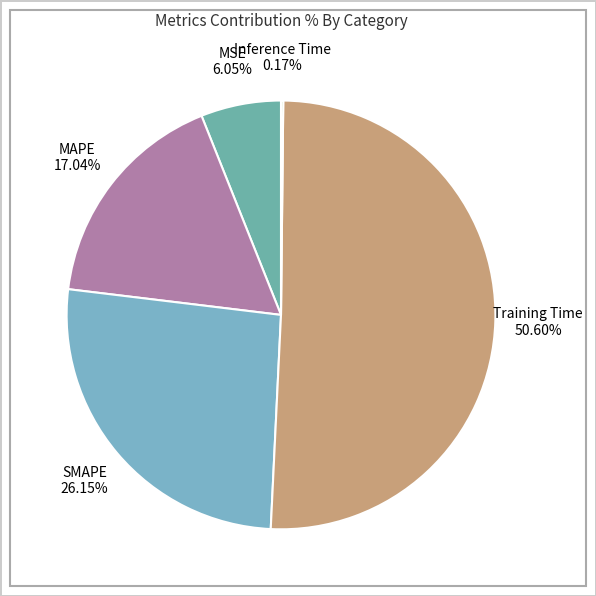

What is the largest slice in the pie chart?

Training Time